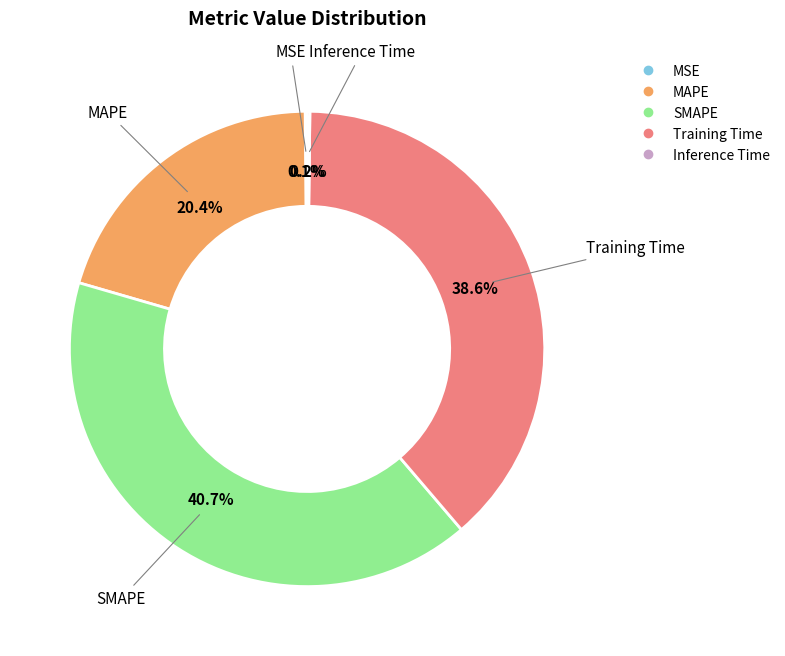

What portion of the pie excludes SMAPE?

59.3%